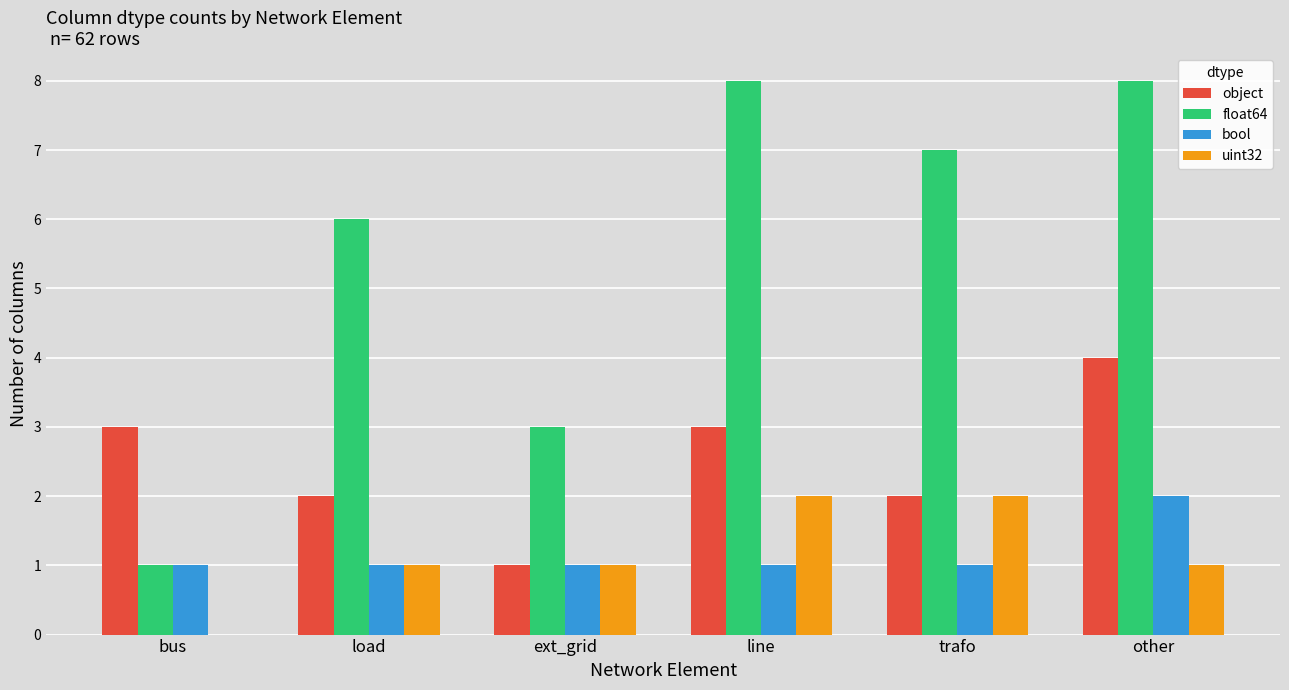

How many data points does each series have?

6